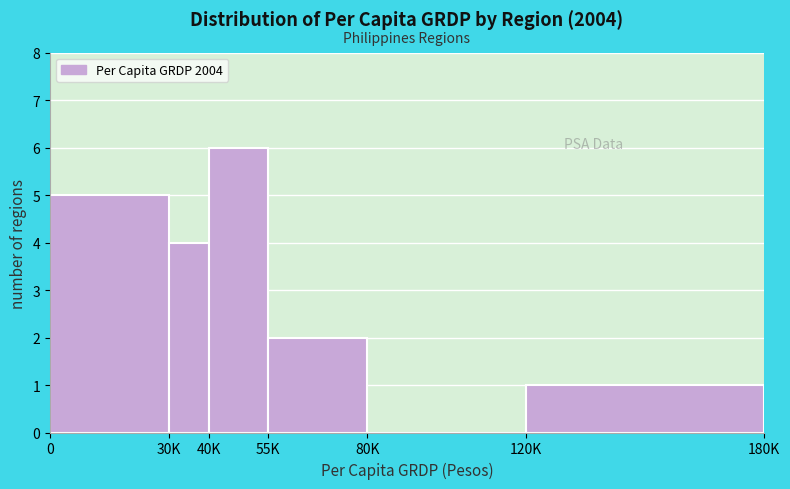

Reading left to right, extract all data points from this chart.

0=5	30K=4	40K=6	55K=2	80K=0	120K=1